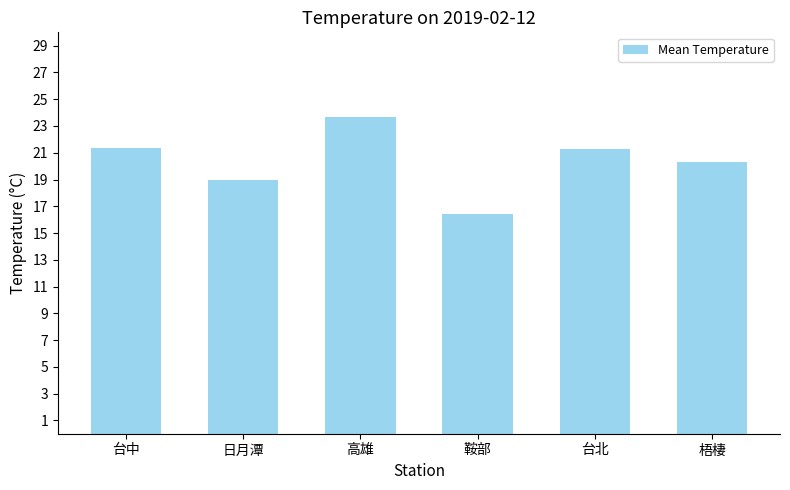

What is the label of the 5th bar from the left?

台北